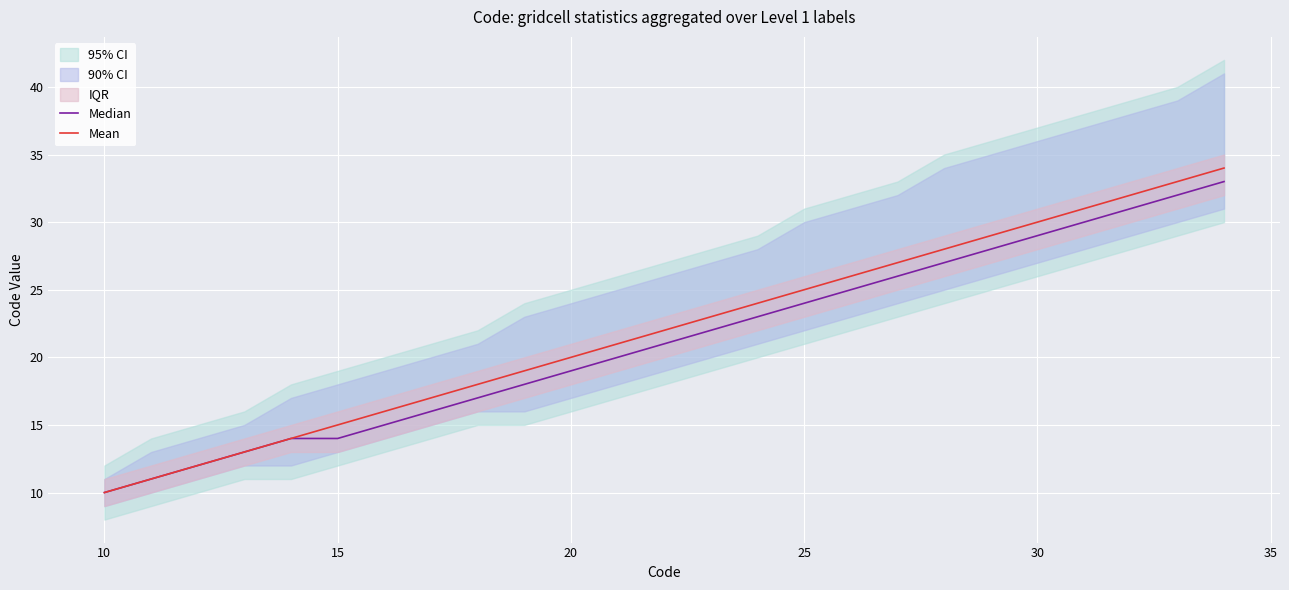

How many lines are shown in the chart?

2